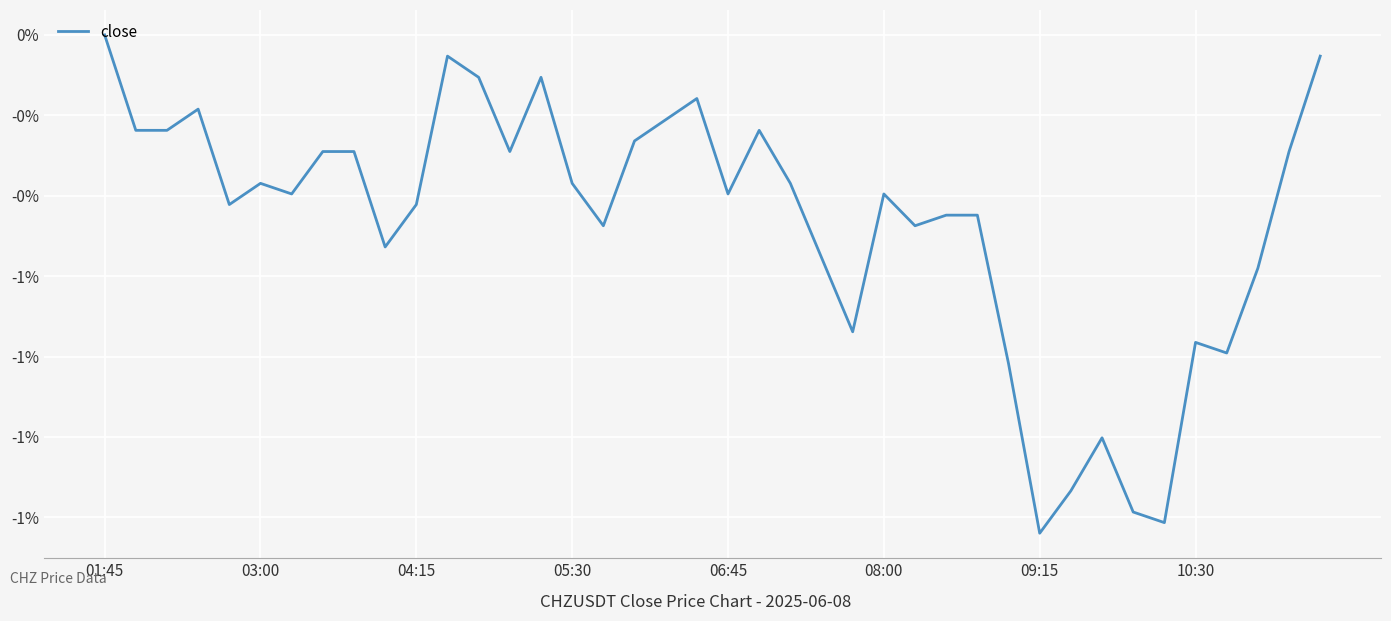

Does the chart have visible grid lines?

Yes